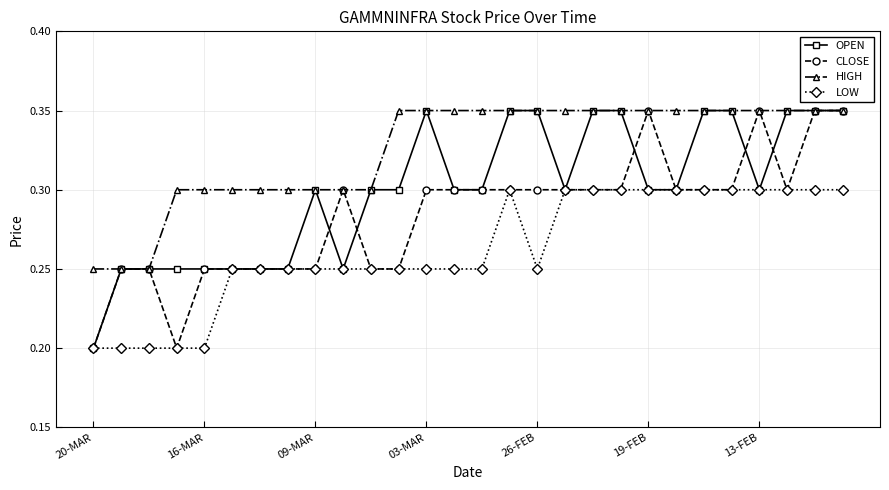

Rank the series by their average value, from highest to lowest.

HIGH, OPEN, CLOSE, LOW